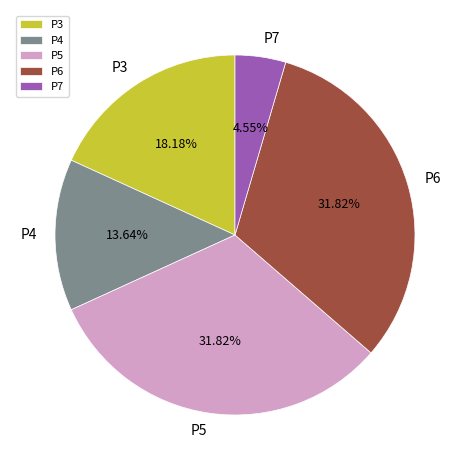

To the nearest percent, what portion does P7 represent?

5%